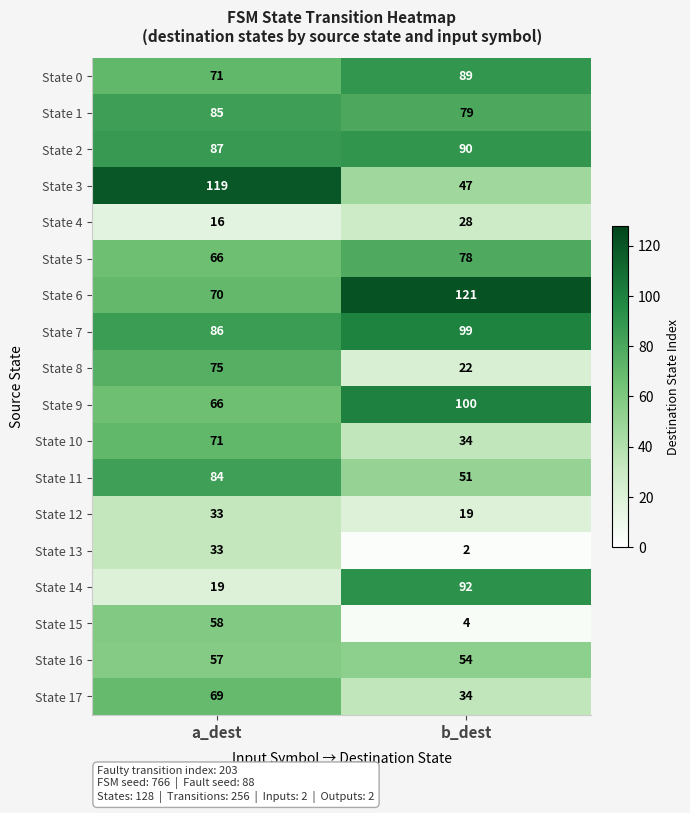

Rank the categories by State 0 value from lowest to highest.

a_dest, b_dest